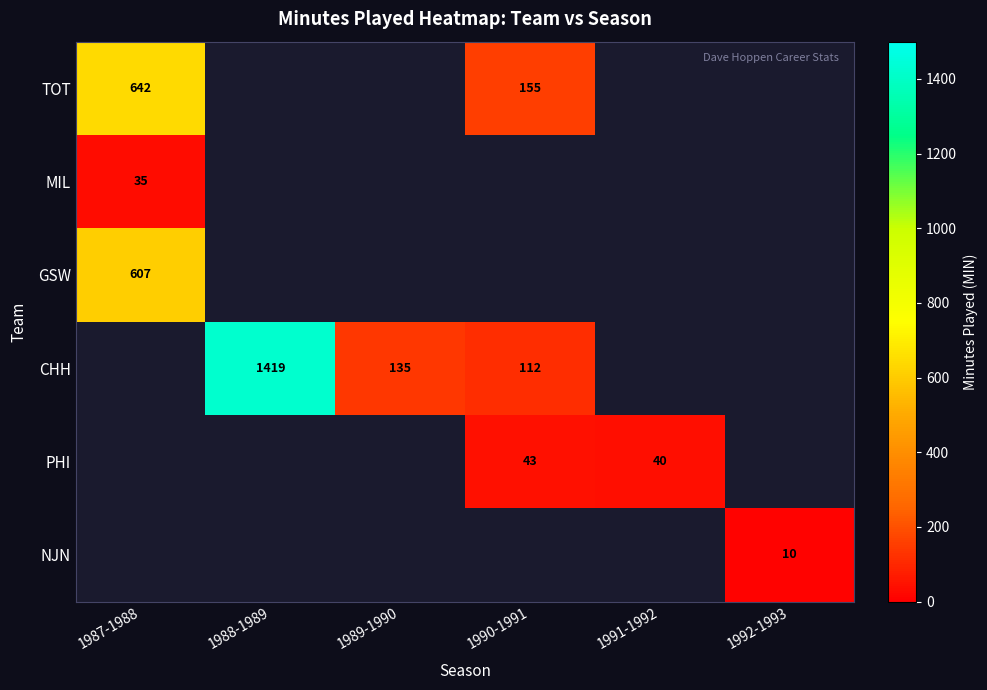

True or false: MIL has a value of 35 at 1987-1988.

True